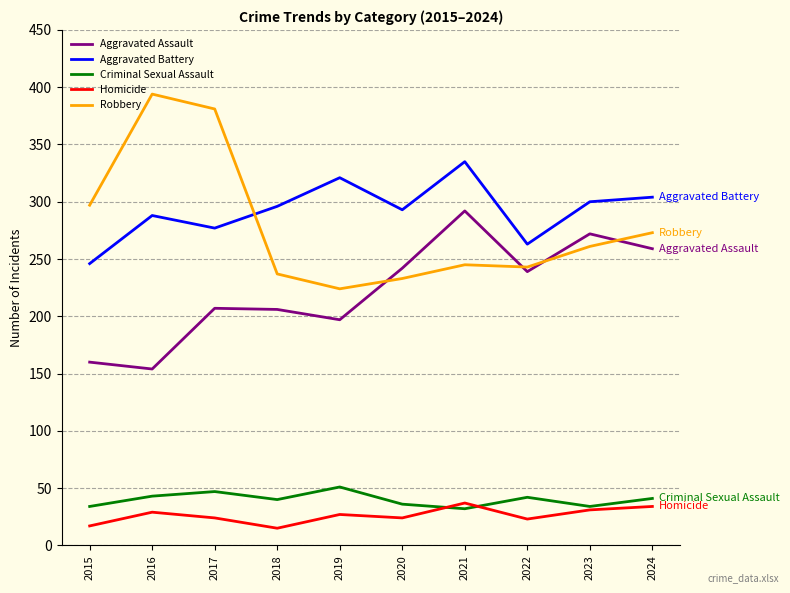

Where is the first local maximum for Aggravated Battery?

2016